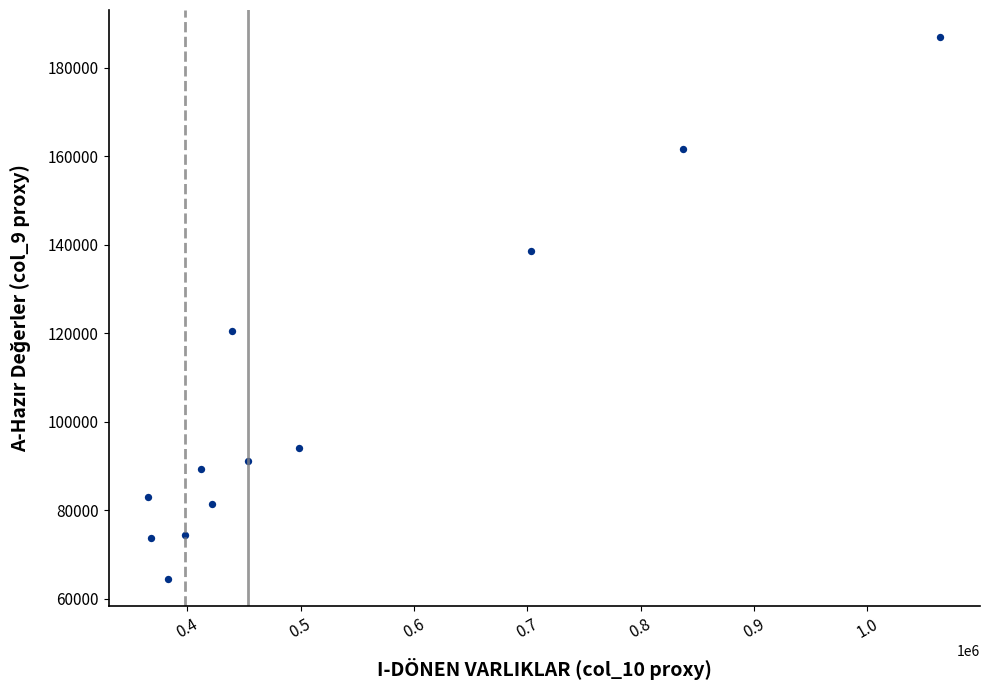

What Y value in the scatter plot is closest to 125695?

120582.3